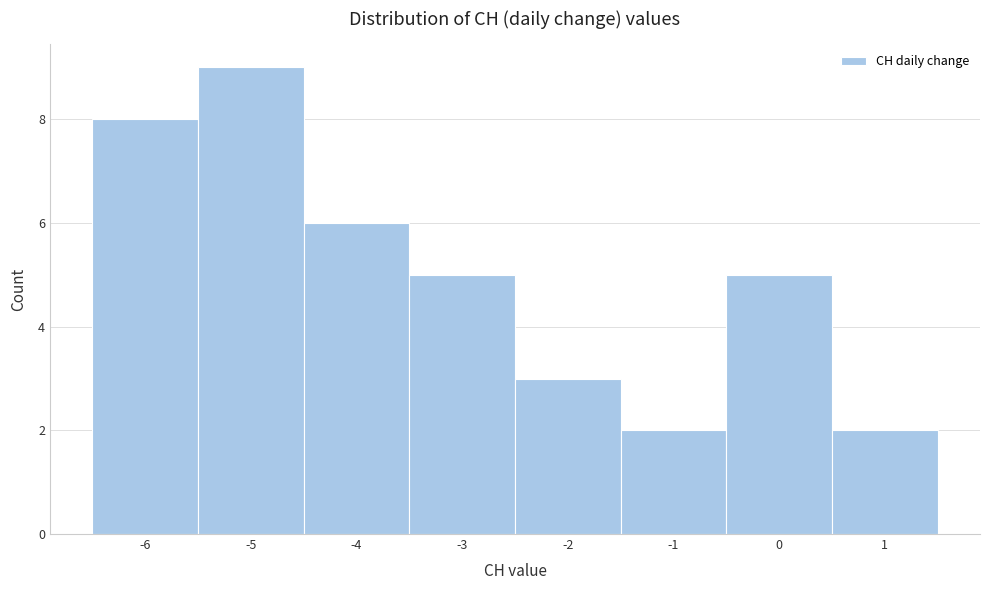

Reading left to right, transcribe this chart: for each bar, give the range it covers on the x-axis and its height. The values are not printed on the chart, so give them approximately, as read against the axis.

-6.5 to -5.5: 8
-5.5 to -4.5: 9
-4.5 to -3.5: 6
-3.5 to -2.5: 5
-2.5 to -1.5: 3
-1.5 to -0.5: 2
-0.5 to 0.5: 5
0.5 to 1.5: 2